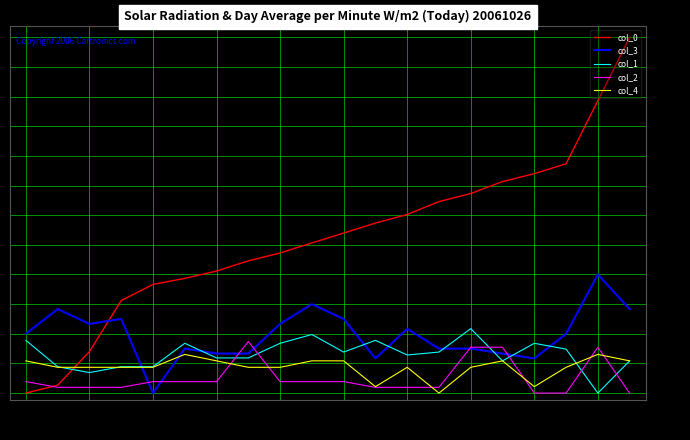

What is the difference between the maximum and second lowest values in the col_2 series?

40.0